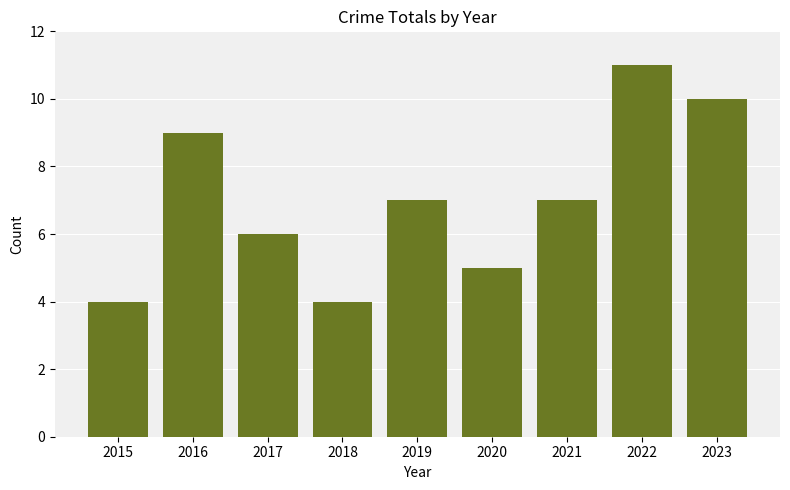

What is the smallest value displayed?

4